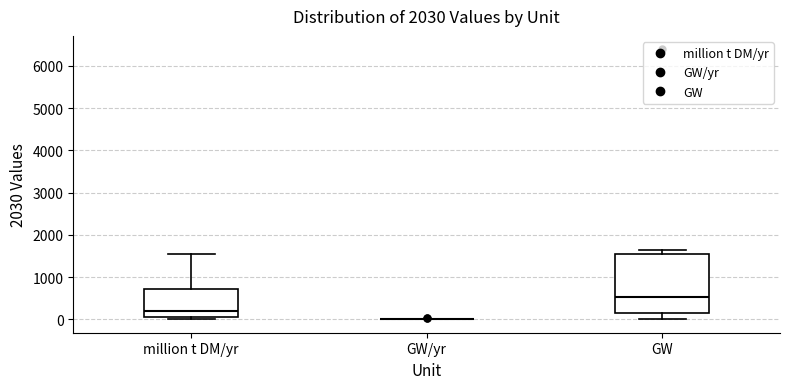

Which box is the tallest, from its lower edge to its upper edge?

GW